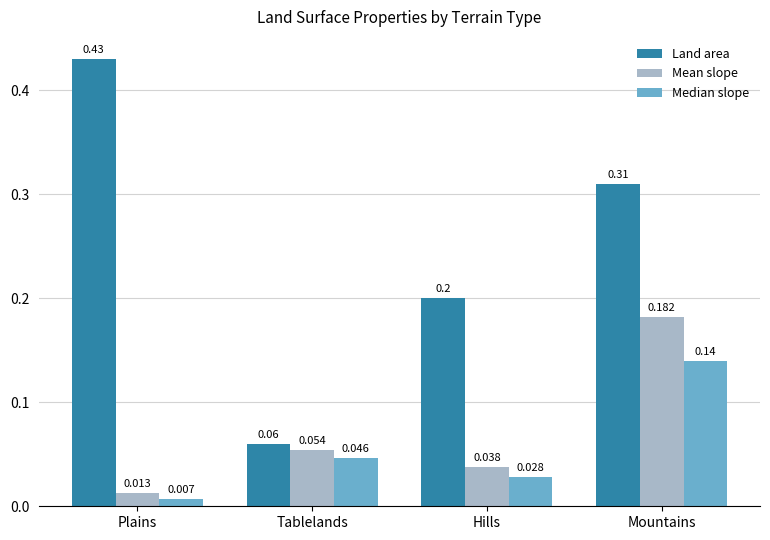

Which series has the largest total across all categories?

Land area